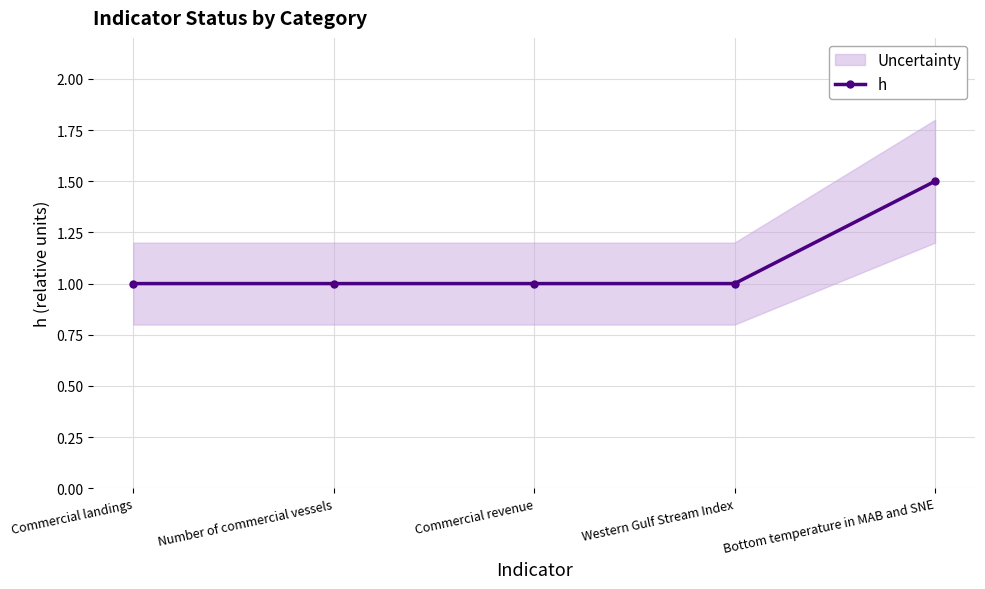

True or false: the data shows 1.0 at Western Gulf Stream Index.

True